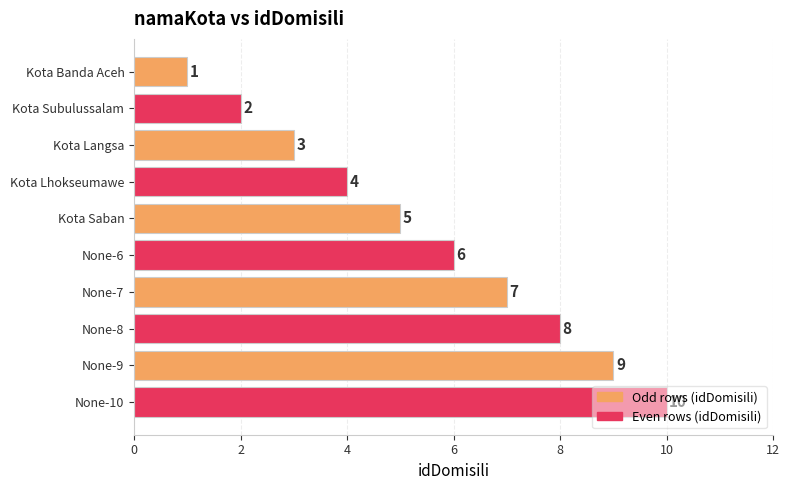

What is the sum of the values at Kota Langsa and Kota Subulussalam?

5